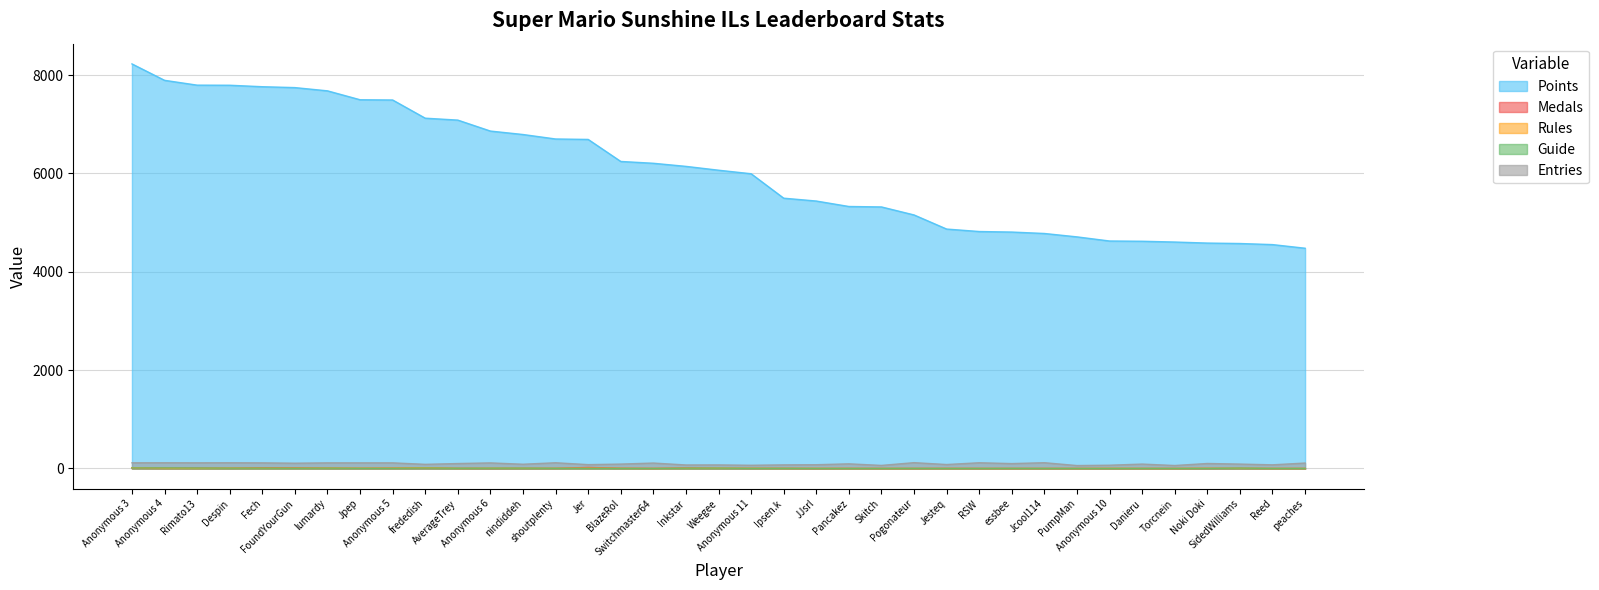

How many values in Medals are above zero?

25